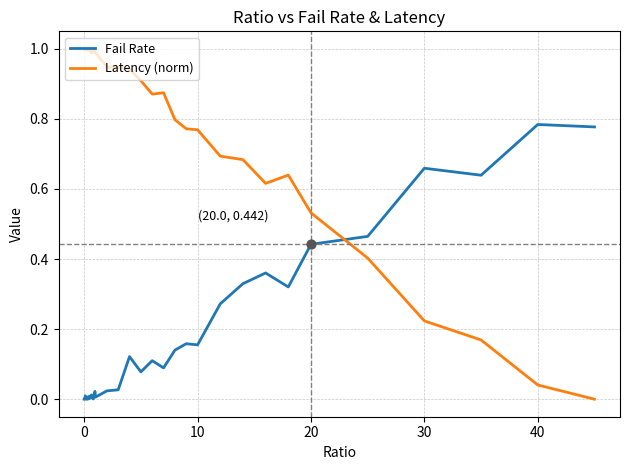

What are all the series names shown in the legend?

Fail Rate, Latency (norm)